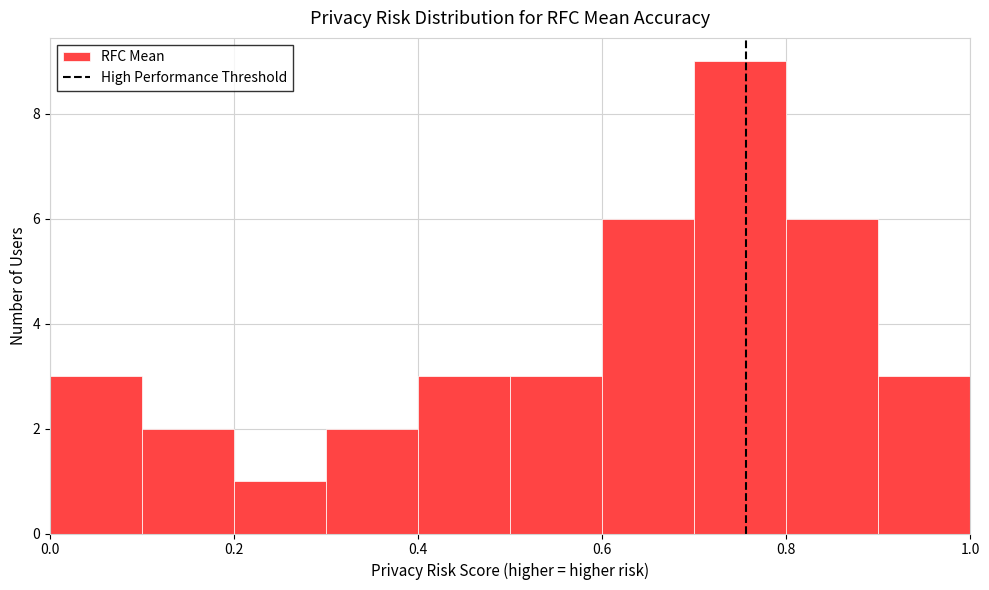

Which range on the x-axis has the tallest bar?

0.7 to 0.8